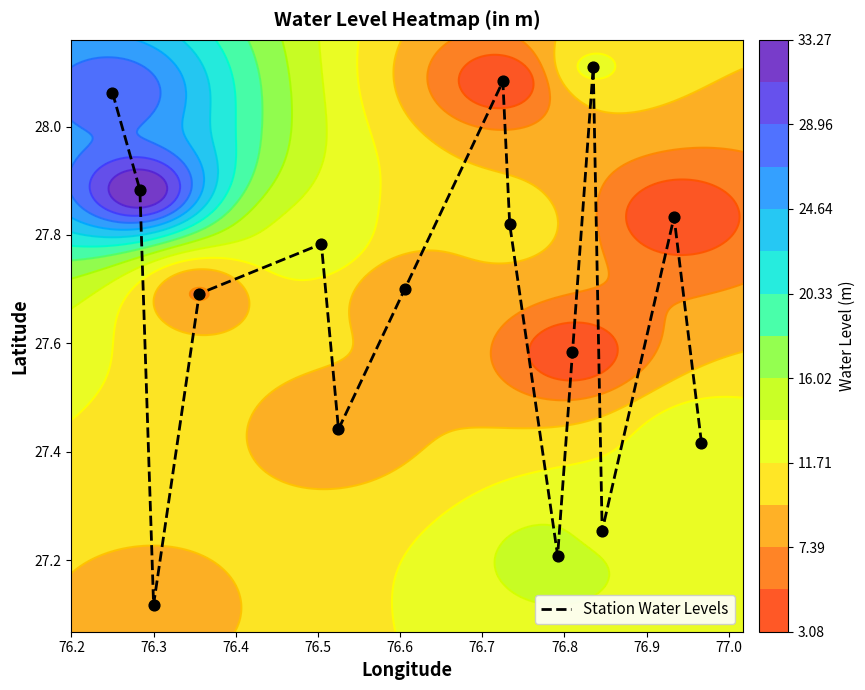

Reading left to right, list all the values displayed in this chart.

28.1	27.9	27.1	27.7	27.8	27.4	27.7	28.1	27.8	27.2	27.6	28.1	27.3	27.8	27.4